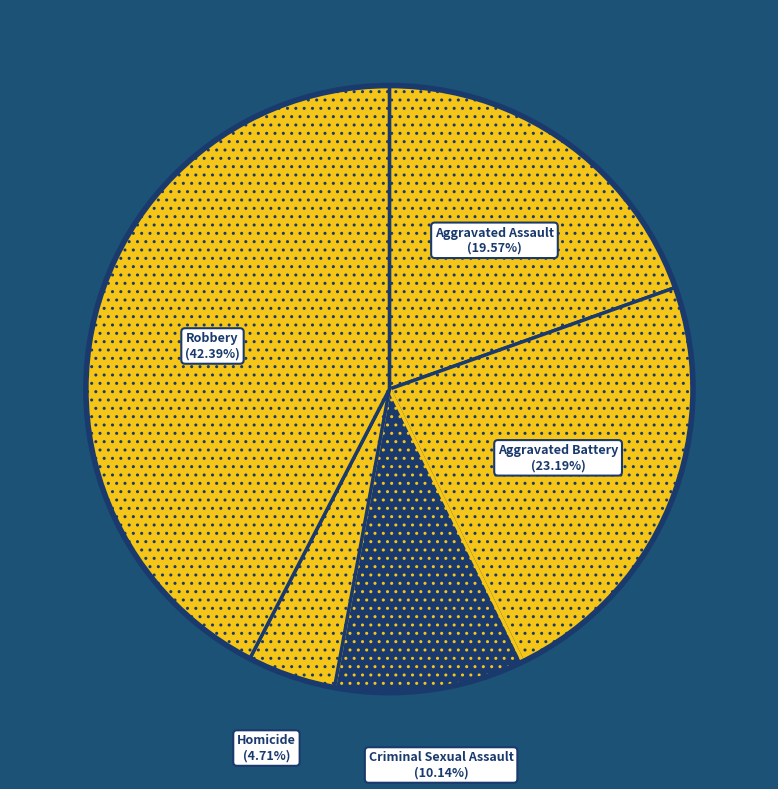

Is Robbery the majority of the pie?

No